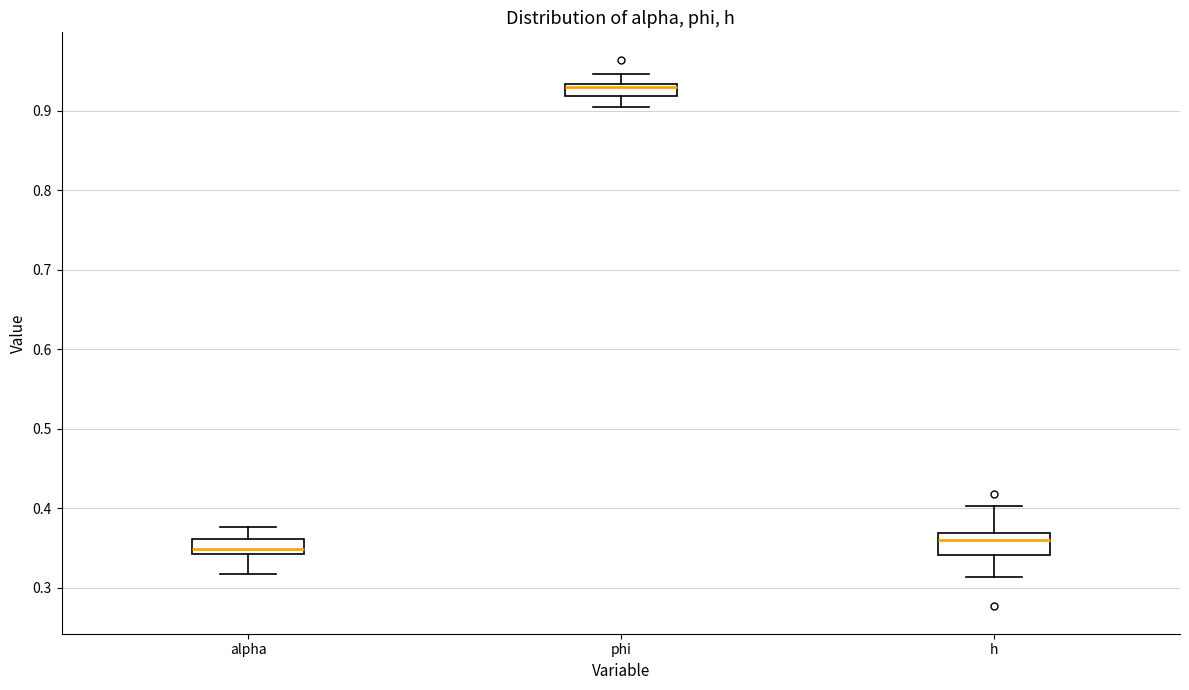

Where is the upper edge of the box for alpha on the y-axis? The values are not printed on the chart, so give them approximately, as read against the axis.

0.36